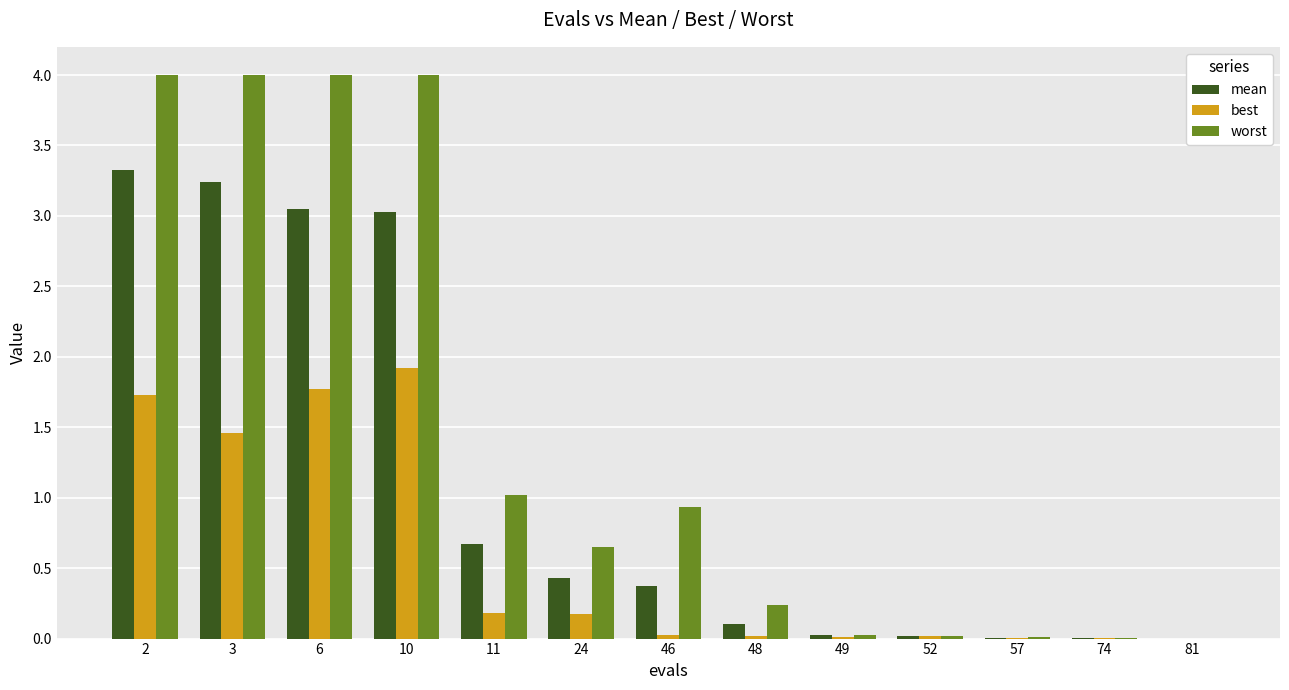

How many series are shown in this chart?

3